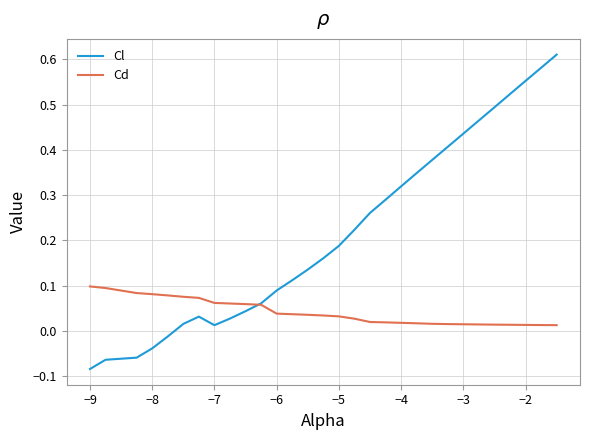

Which series ends up on top after the final intersection of Cd and Cl?

Cl